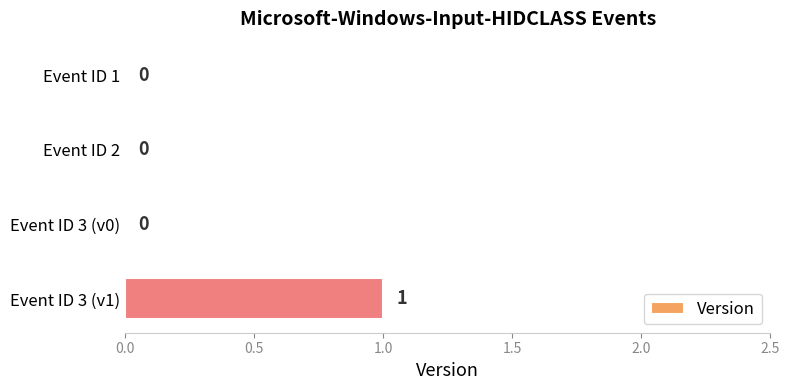

Reading top to bottom, list all the values displayed in this chart.

Event ID 1=0	Event ID 2=0	Event ID 3 (v0)=0	Event ID 3 (v1)=1